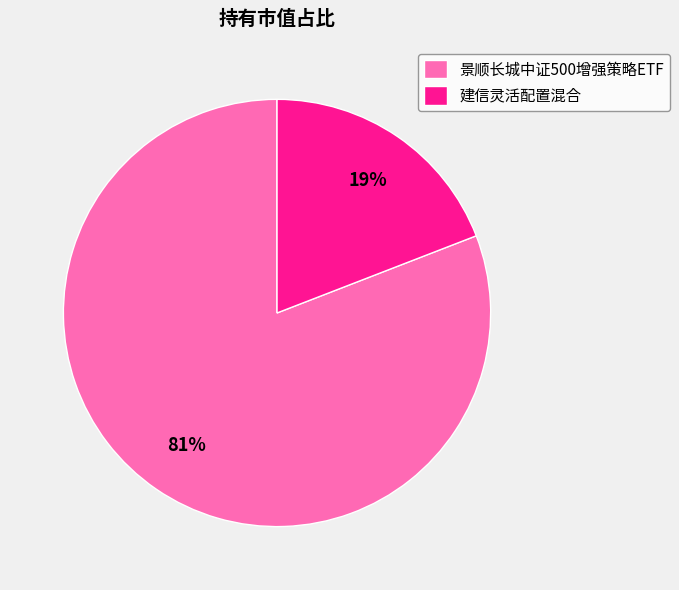

The 景顺长城中证500增强策略ETF slice represents 81% of the pie. True or false?

True